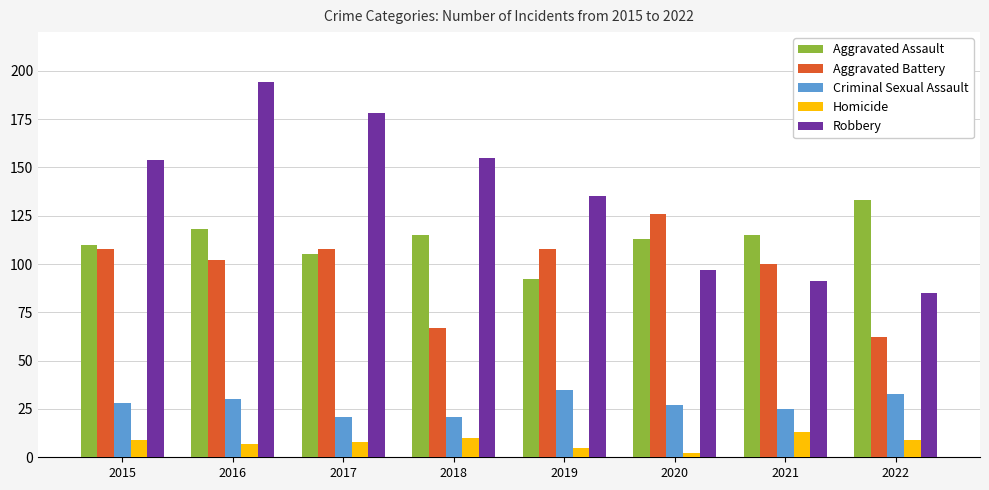

Which series has the widest spread of values?

Robbery